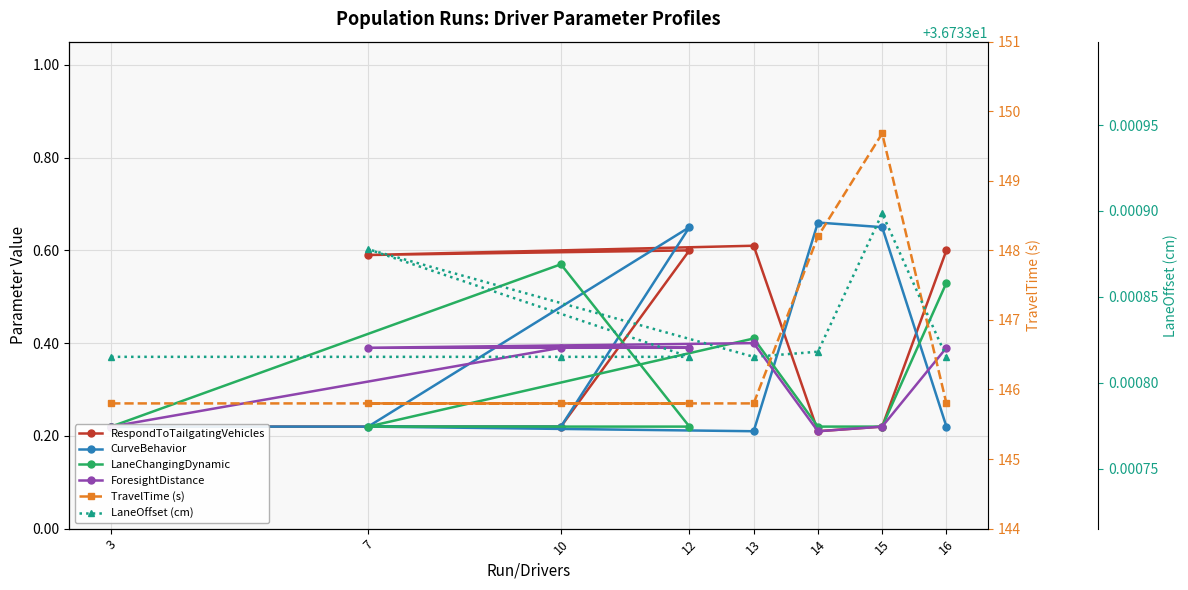

Which category has the lowest value across all series?

14